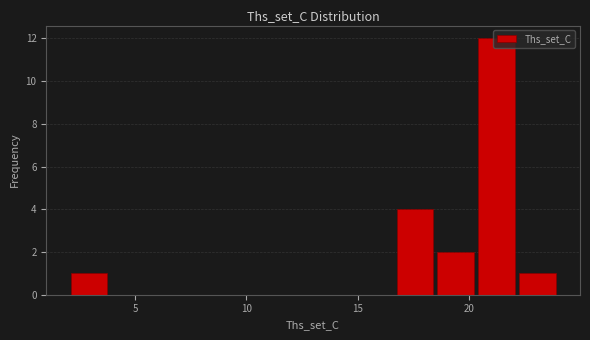

Around what value on the x-axis is the tallest bar? Give the approximate position of its centre, as read against the axis.

21.5